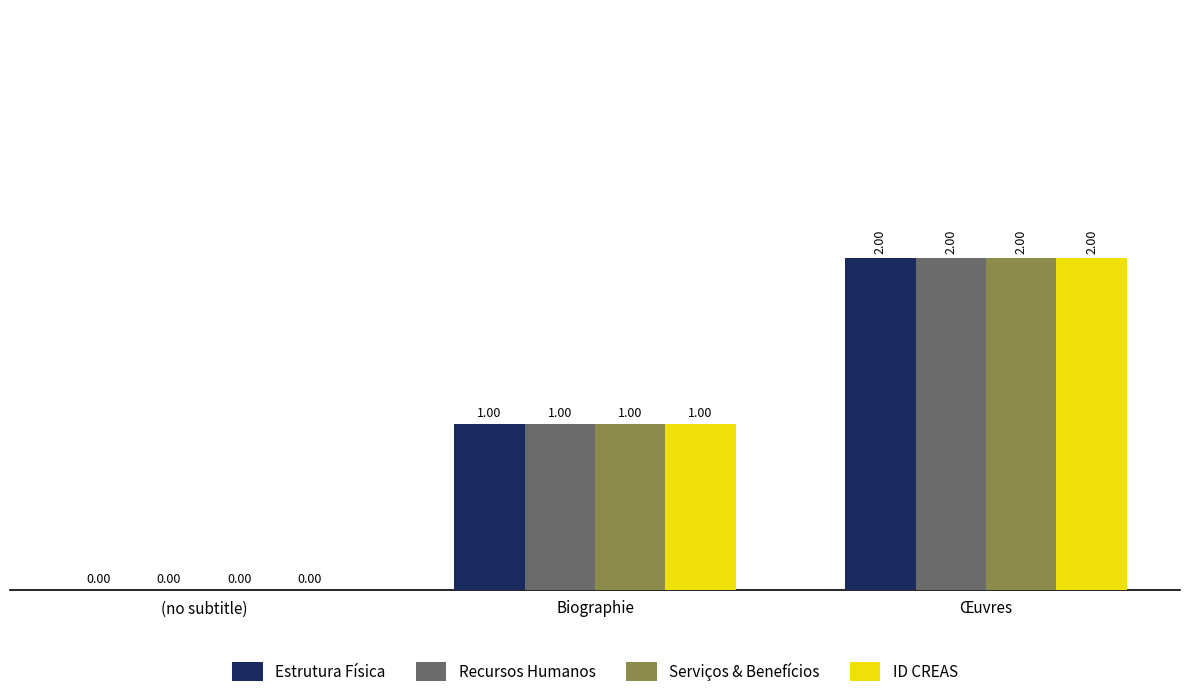

Does the chart contain stacked bars?

No